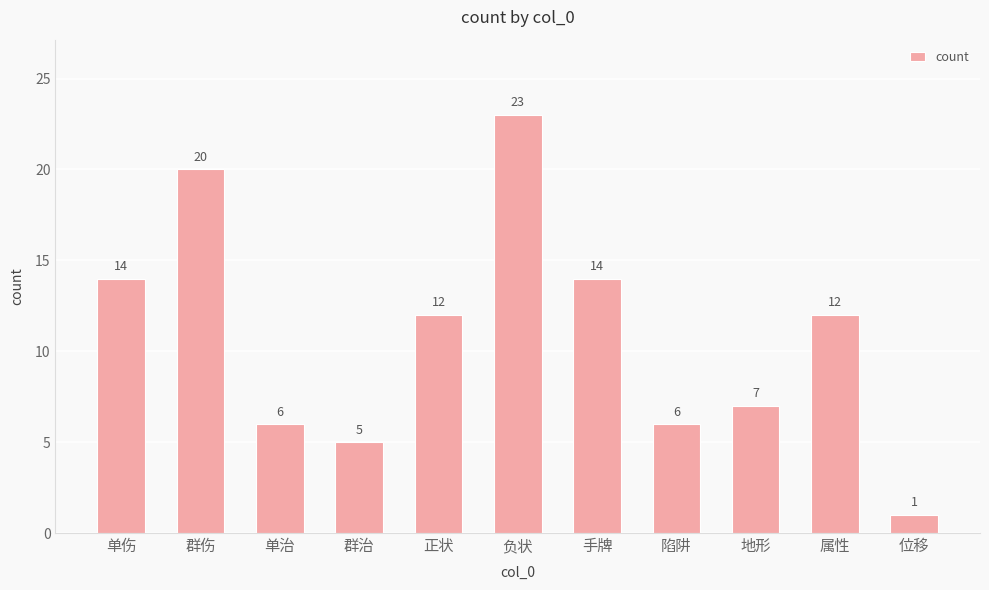

Which label corresponds to the largest value in the chart?

负状